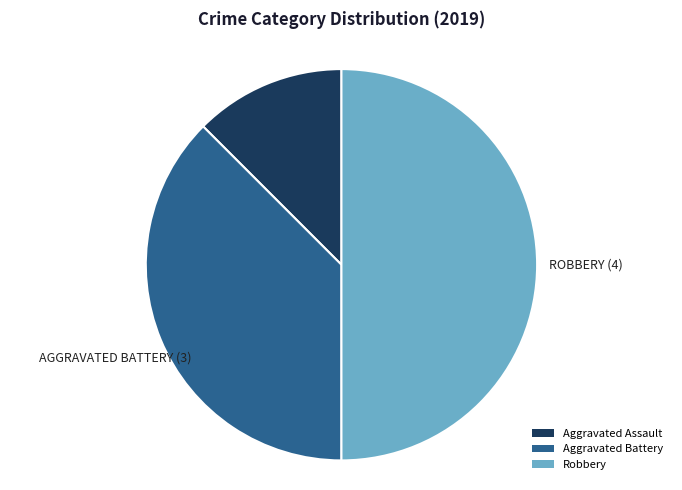

Which category has the smallest portion of the pie?

Aggravated Assault